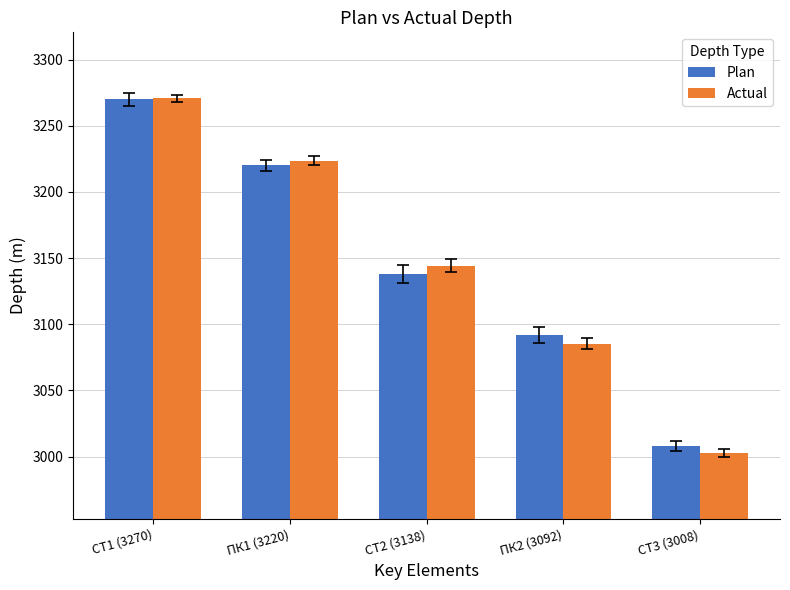

Is it true that Plan equals 3092.0 at ПК2 (3092)?

True